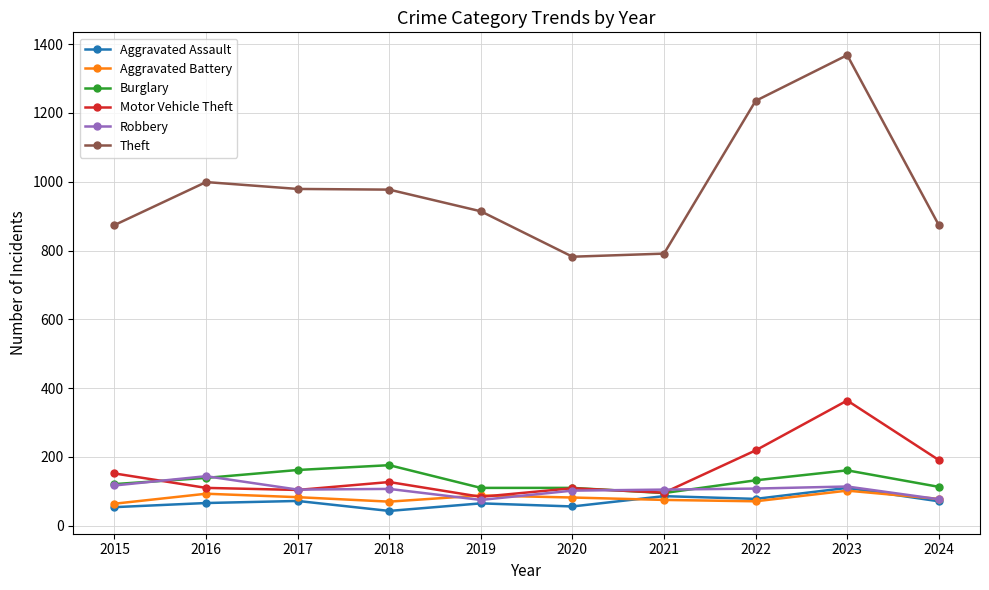

How many values in the Burglary series are below 132?

5